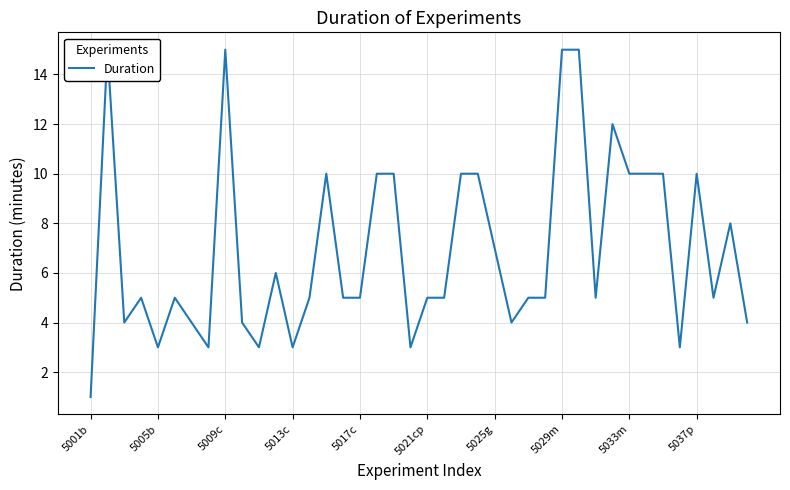

Which has a higher value, 13 or 25?

13